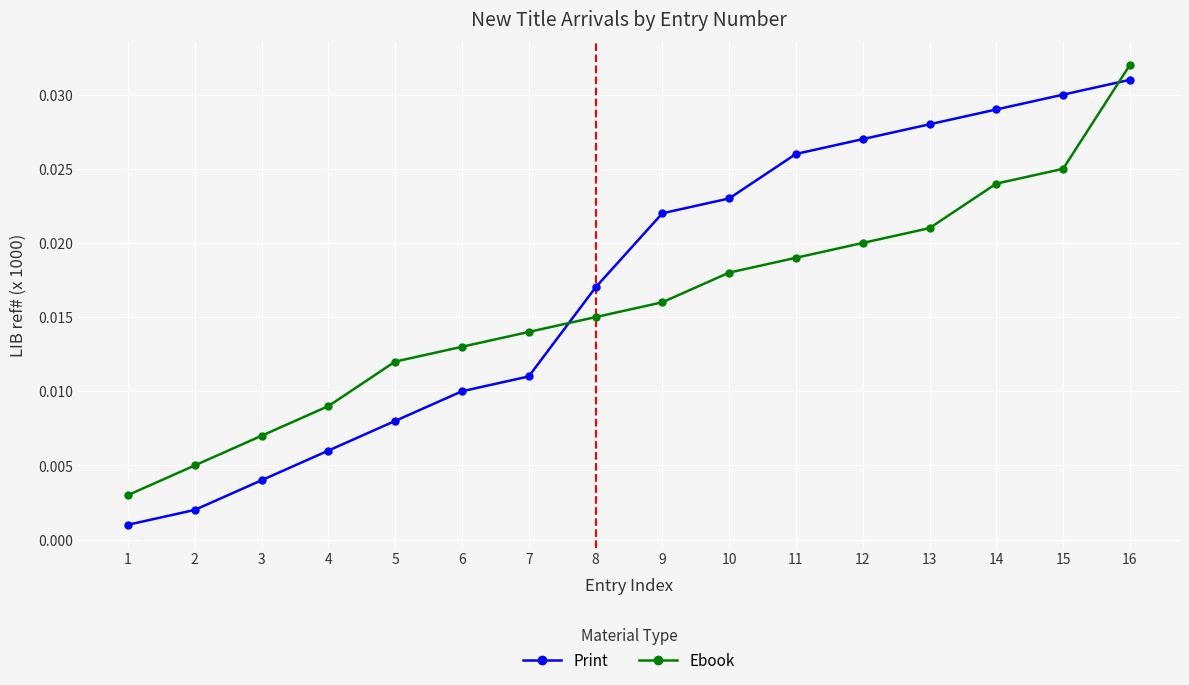

What is the sum of all Ebook values?

0.3